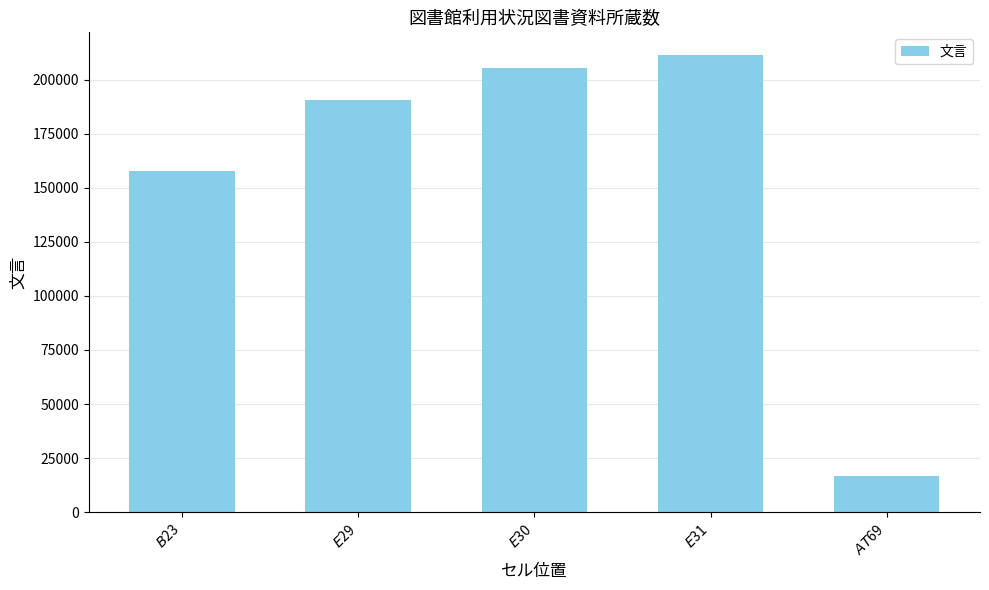

What is the difference between the maximum and minimum values?

194588